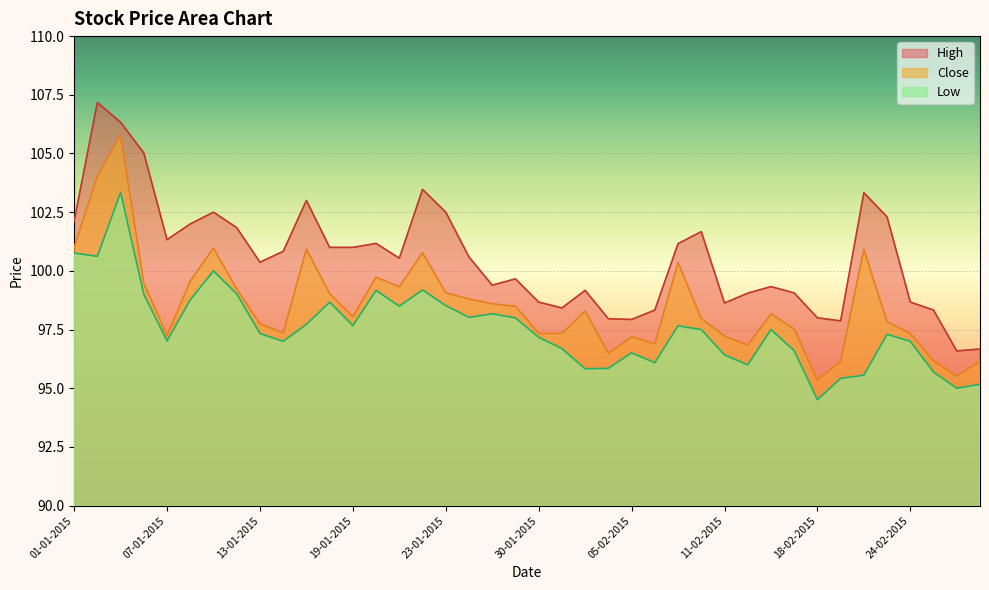

True or false: Close and High intersect in this chart.

False